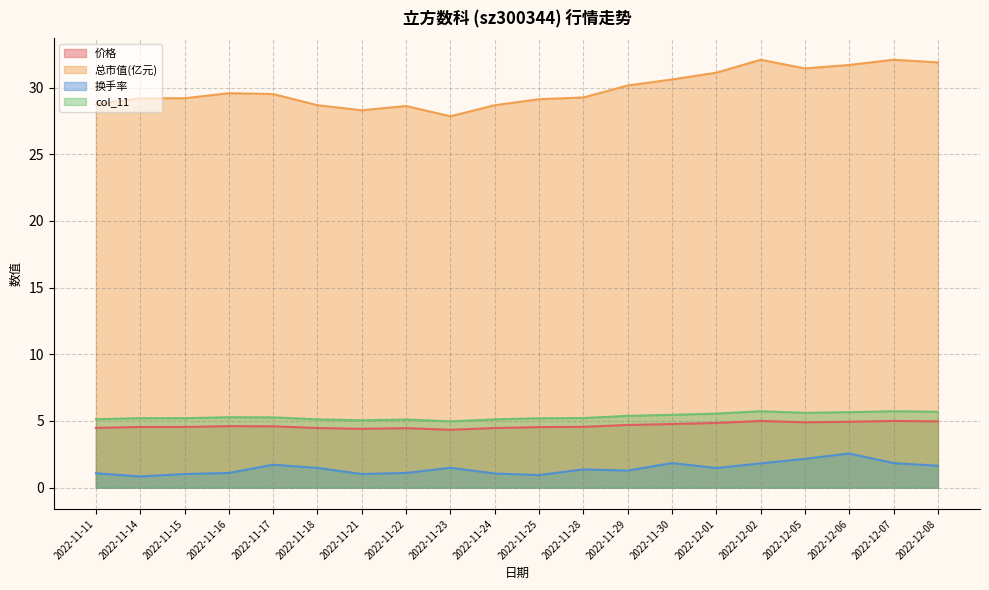

Which category has the lowest value across all series?

2022-11-14